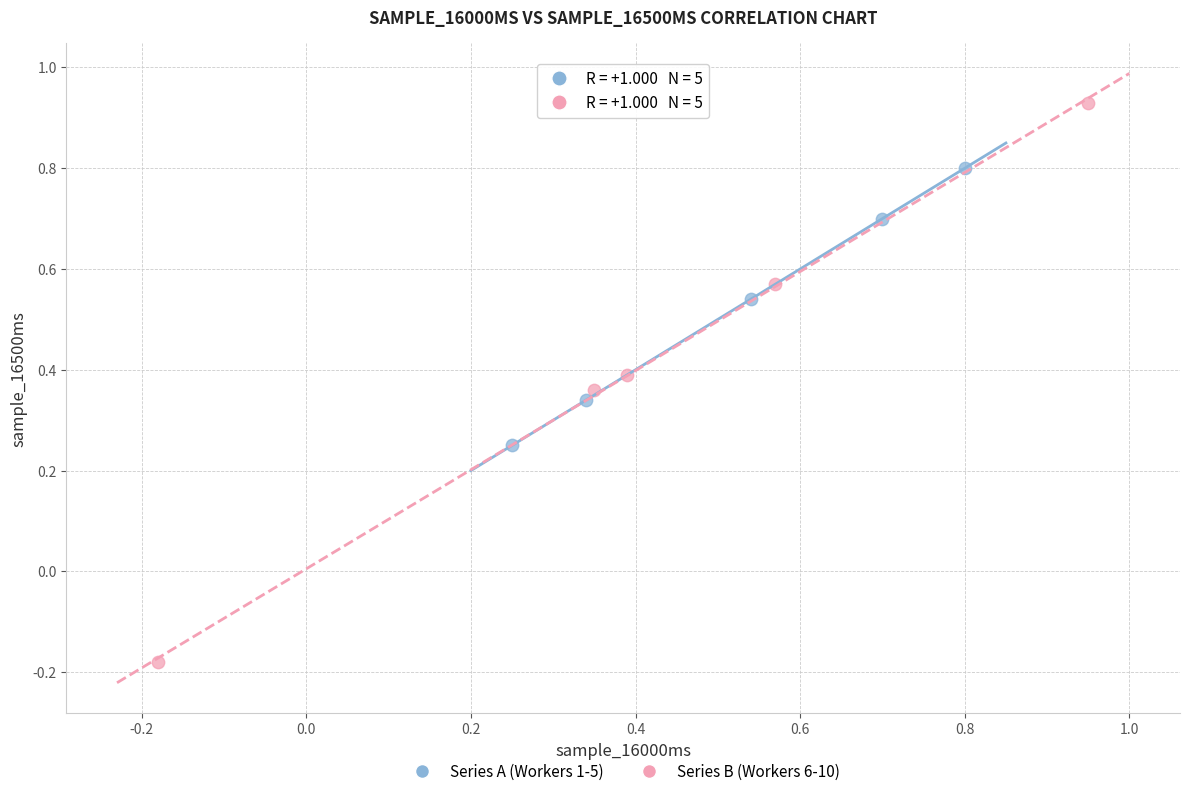

Which series reaches the maximum Y coordinate?

Series B (Workers 6-10)